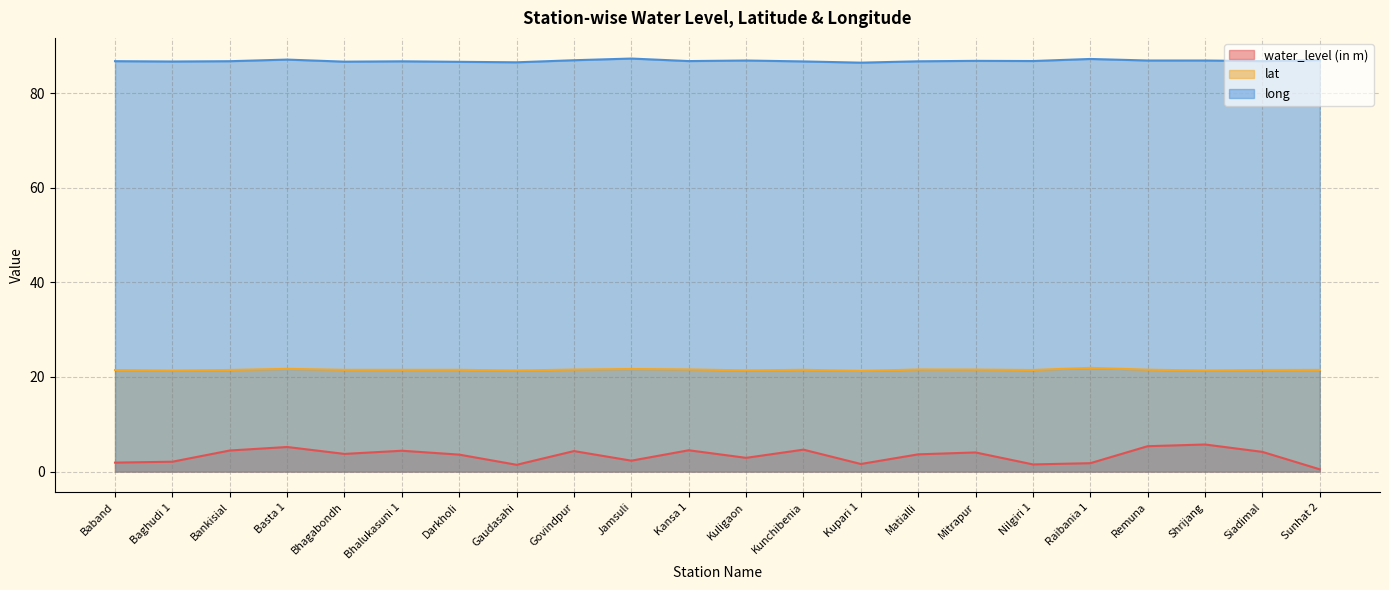

List the labels in order of long value, largest first.

Jamsuli, Raibania 1, Basta 1, Sunhat 2, Govindpur, Shrijang, Kuligaon, Remuna, Mitrapur, Nilgiri 1, Kansa 1, Siadimal, Baband, Bankisial, Matialli, Bhalukasuni 1, Kunchibenia, Baghudi 1, Bhagabondh, Darkholi, Gaudasahi, Kupari 1